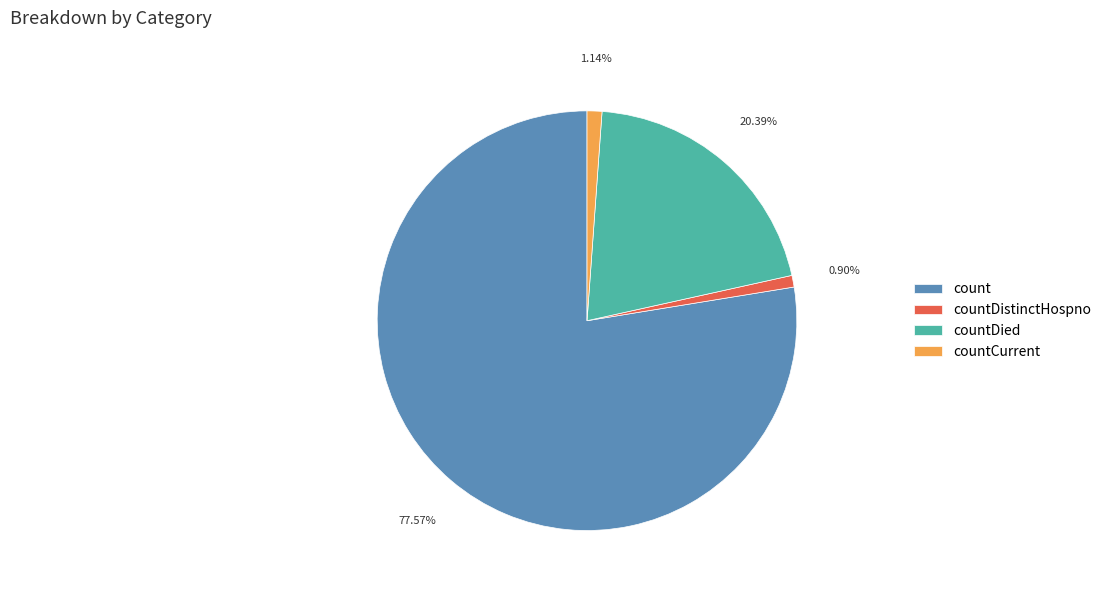

Count the number of slices in the pie.

4